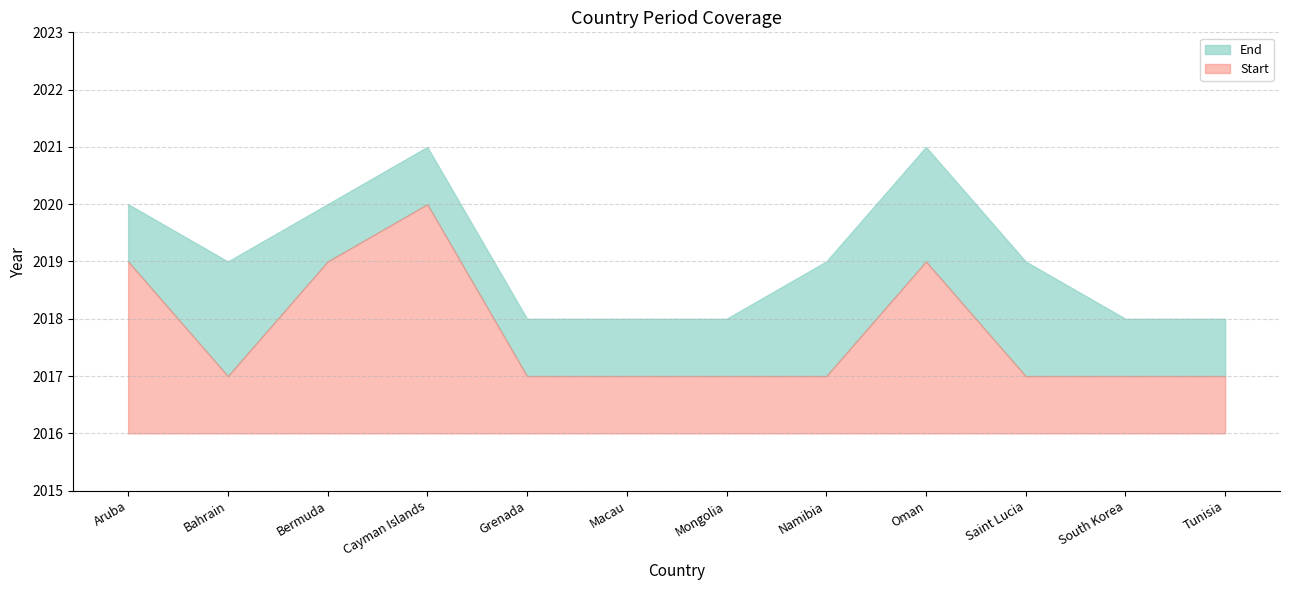

True or false: End and Start cross at least once.

False